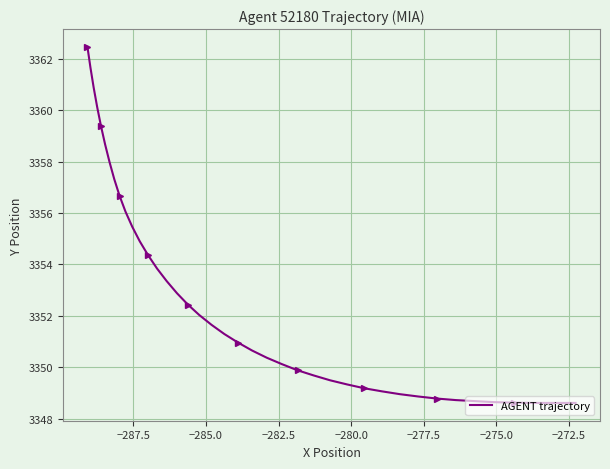

How many values exceed 3351?

20